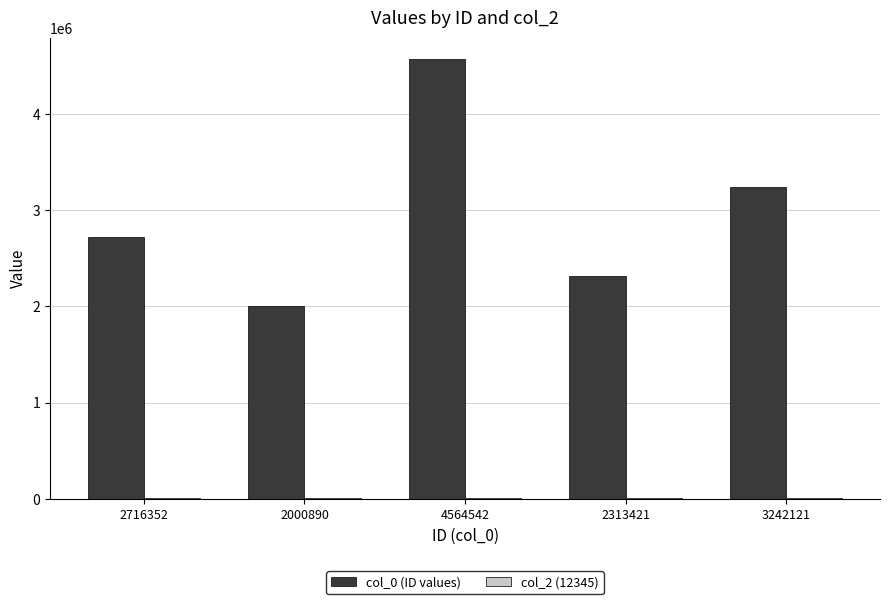

What value does the col_0 (ID values) series have at 2000890, to the nearest 100?

2000900